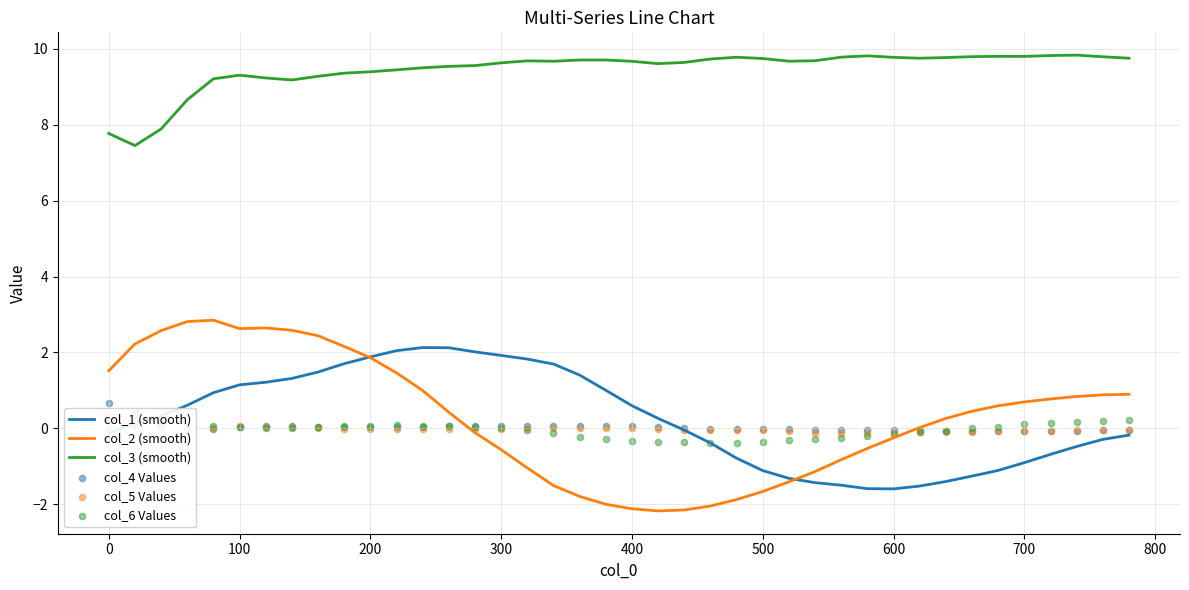

Which series reaches the minimum Y coordinate?

col_2 (smooth)